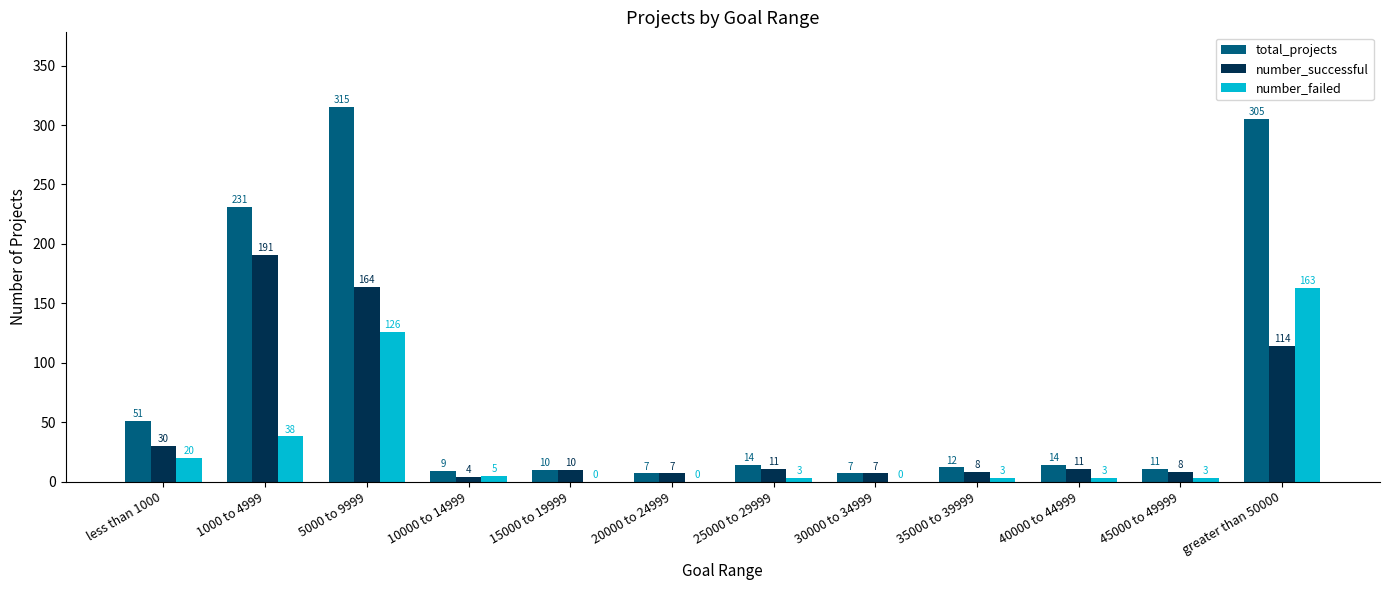

What is the sum of the total_projects values at 10000 to 14999 and 30000 to 34999?

16